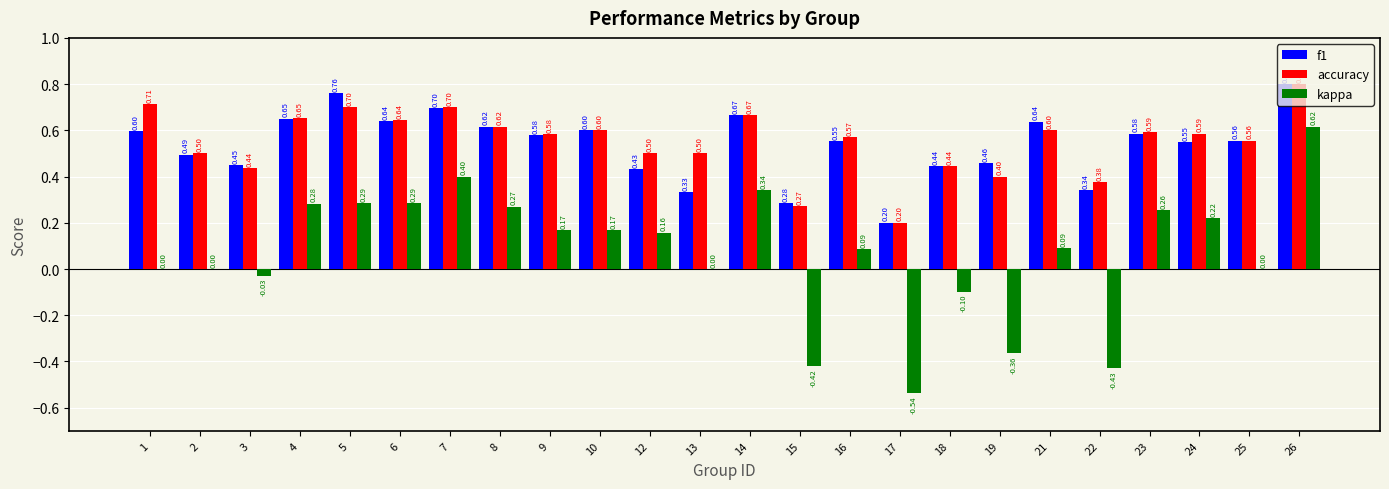

What is the total value across all series at 12?

1.1